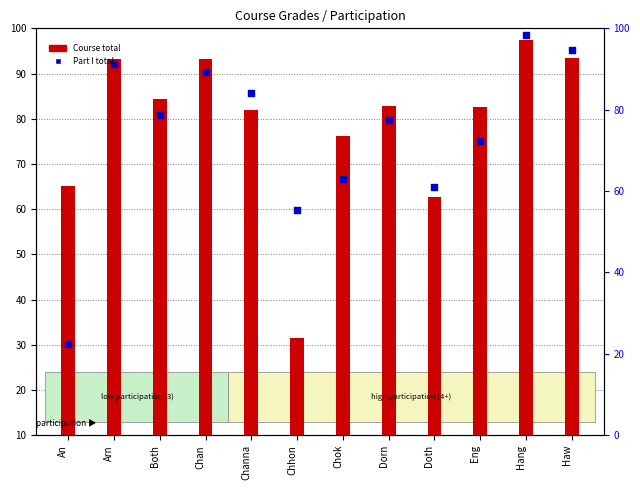

Which series has the largest Y range (max minus min)?

Part I total